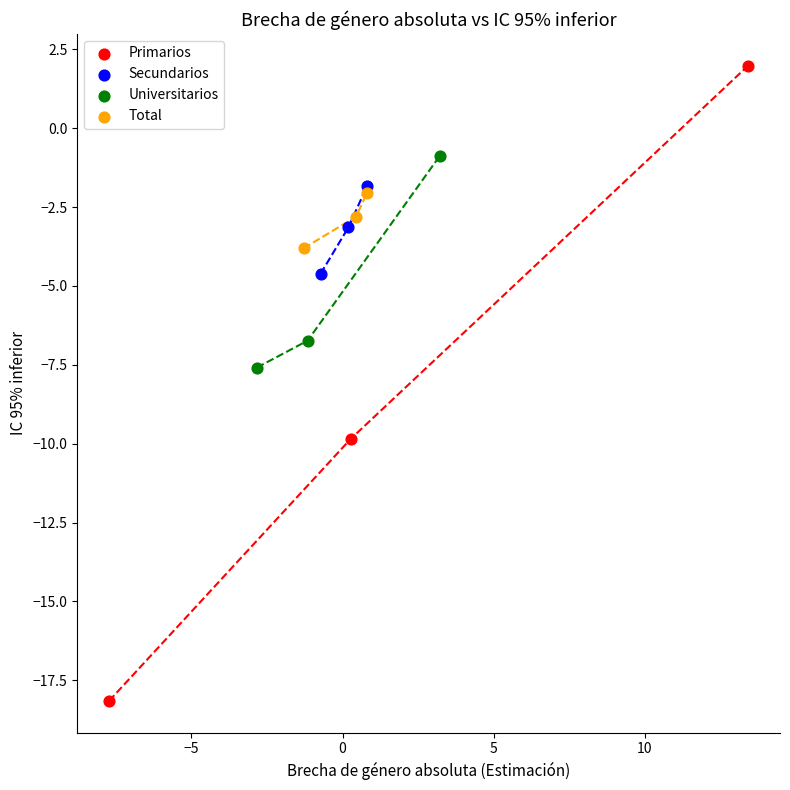

Which series reaches the maximum Y coordinate?

Primarios